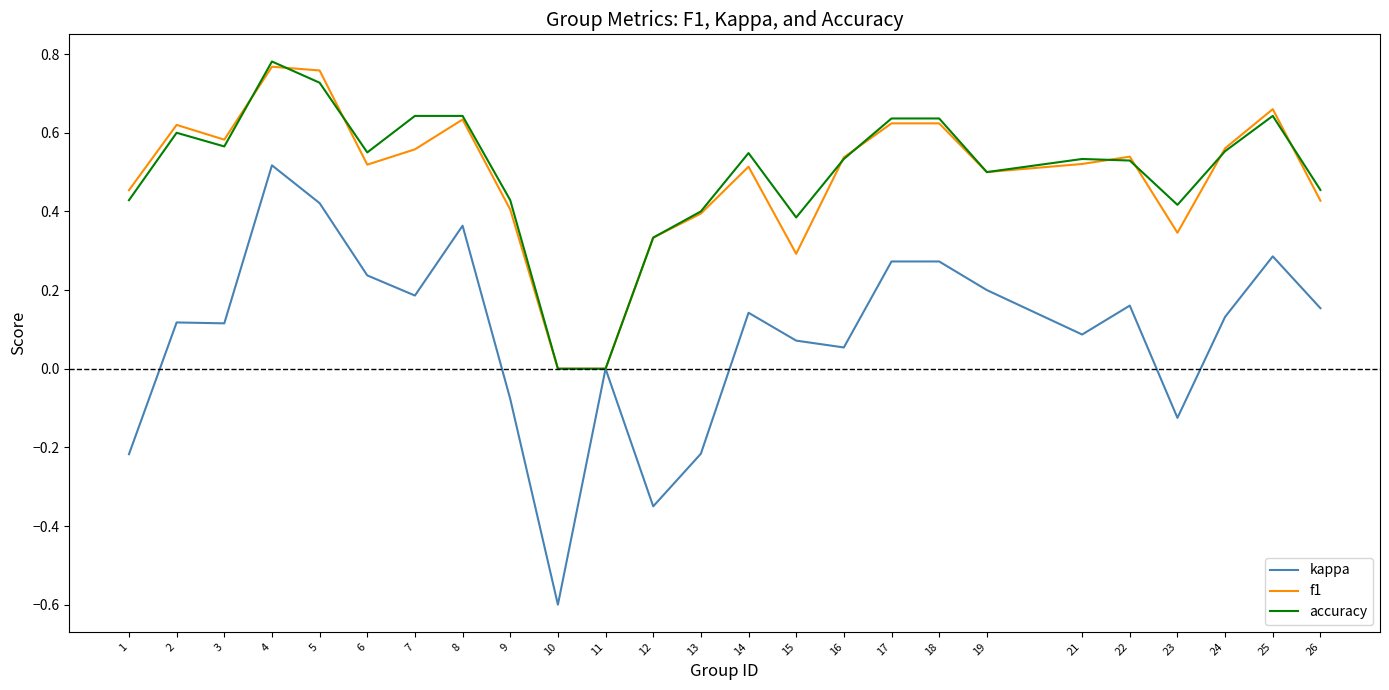

Is it true that kappa equals 0.3 at 19?

False